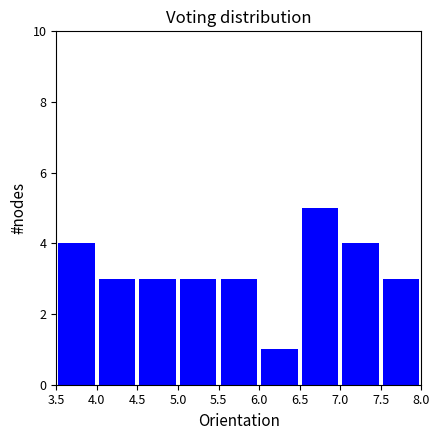

Over which range of the x-axis is the bar tallest?

6.5 to 7.0